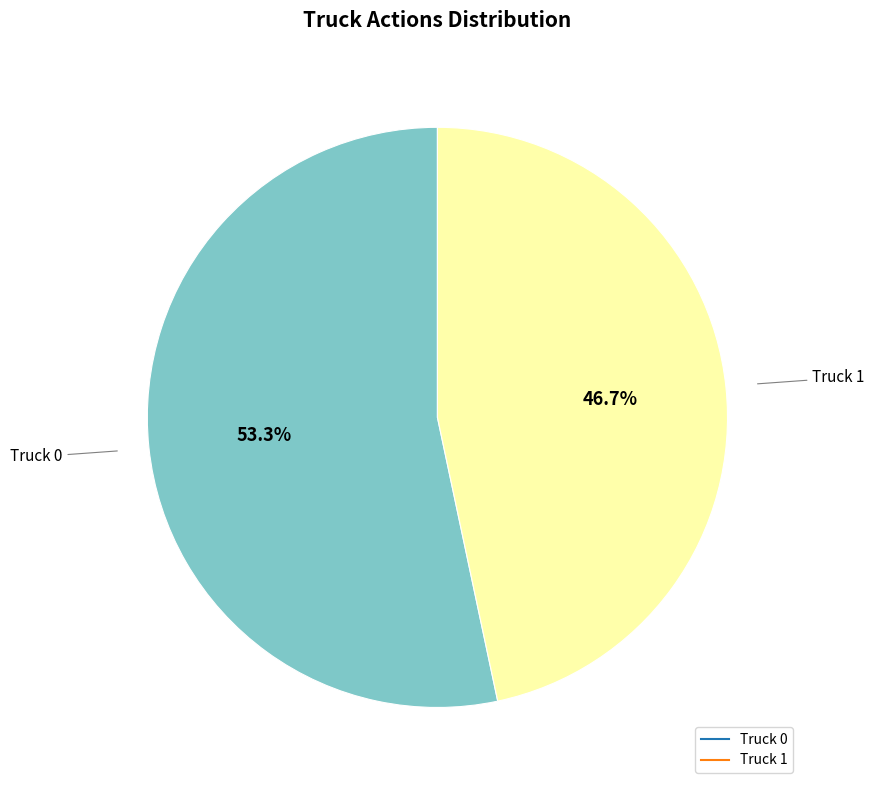

To the nearest percent, what is the difference between the Truck 1 and Truck 0 slice percentages?

7%